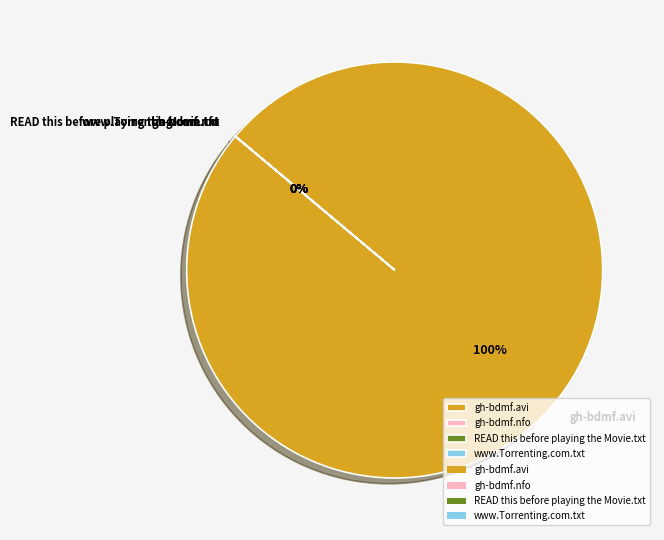

Which category has the smallest portion of the pie?

READ this before playing the Movie.txt